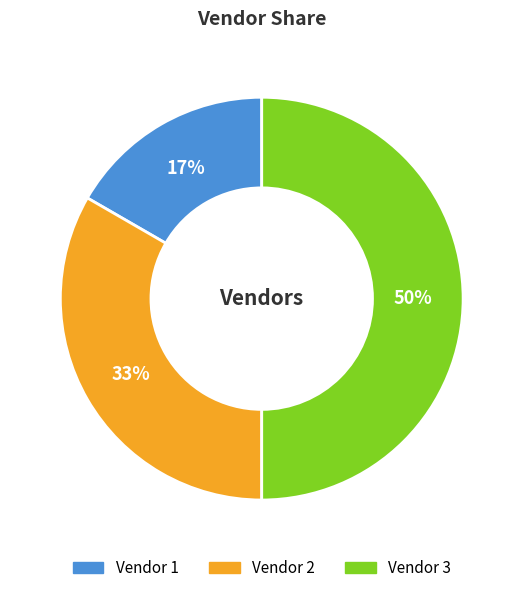

To the nearest percent, what is the average slice percentage?

33%